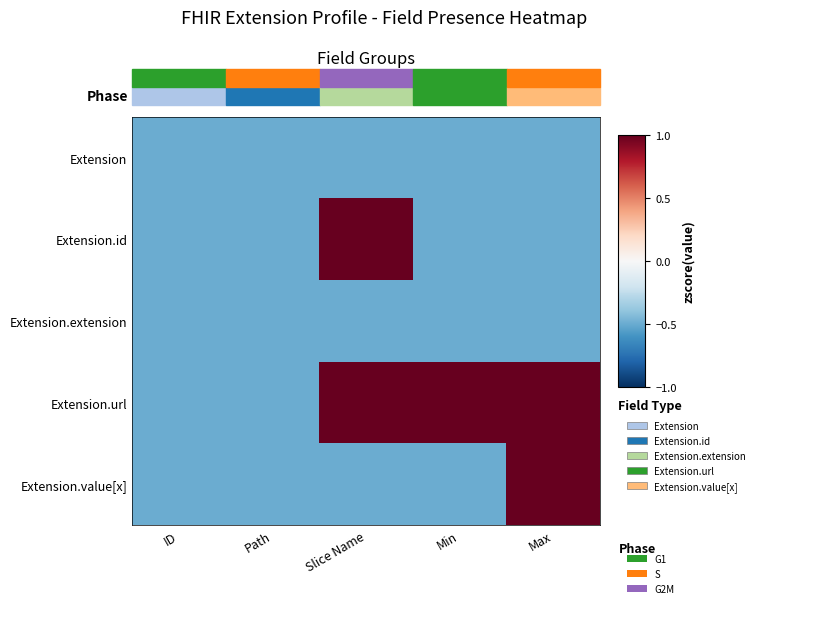

Reading left to right, transcribe all the data shown in this chart.

Extension: ID=-0.5	Path=-0.5	Slice Name=-0.5	Min=-0.5	Max=-0.5
Extension.id: ID=-0.5	Path=-0.5	Slice Name=1.0	Min=-0.5	Max=-0.5
Extension.extension: ID=-0.5	Path=-0.5	Slice Name=-0.5	Min=-0.5	Max=-0.5
Extension.url: ID=-0.5	Path=-0.5	Slice Name=1.0	Min=1.0	Max=1.0
Extension.value[x]: ID=-0.5	Path=-0.5	Slice Name=-0.5	Min=-0.5	Max=1.0